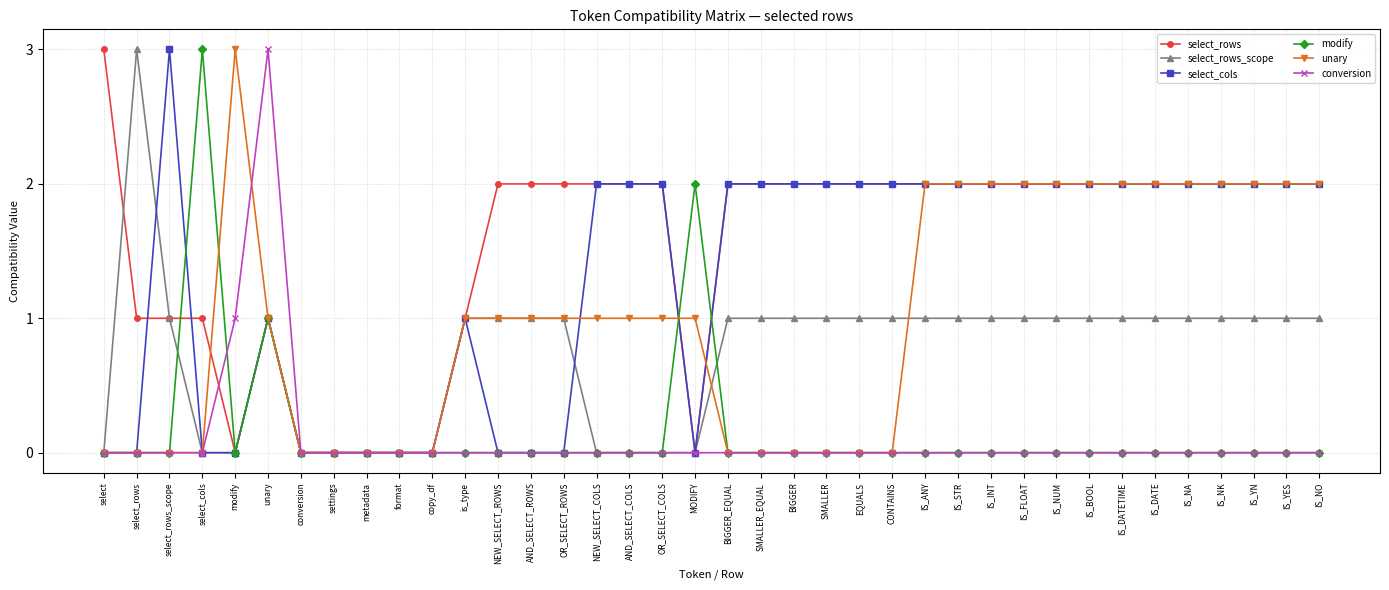

What is the highest value of the select_rows_scope series?

3